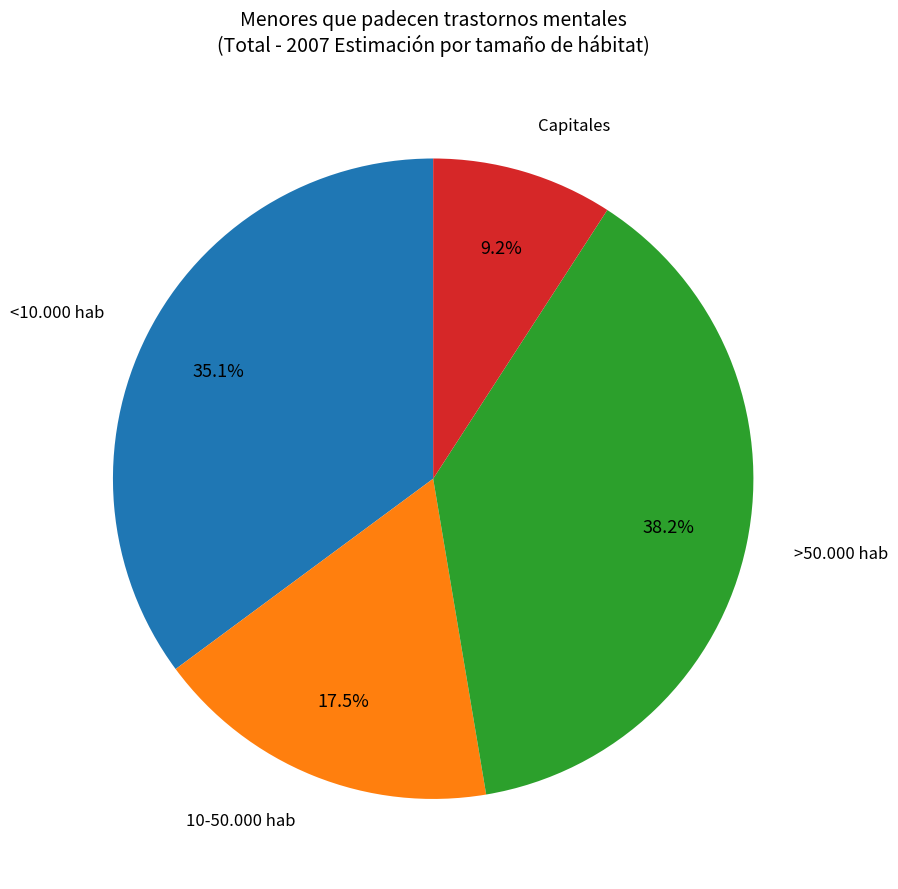

Does any single category account for the majority?

No